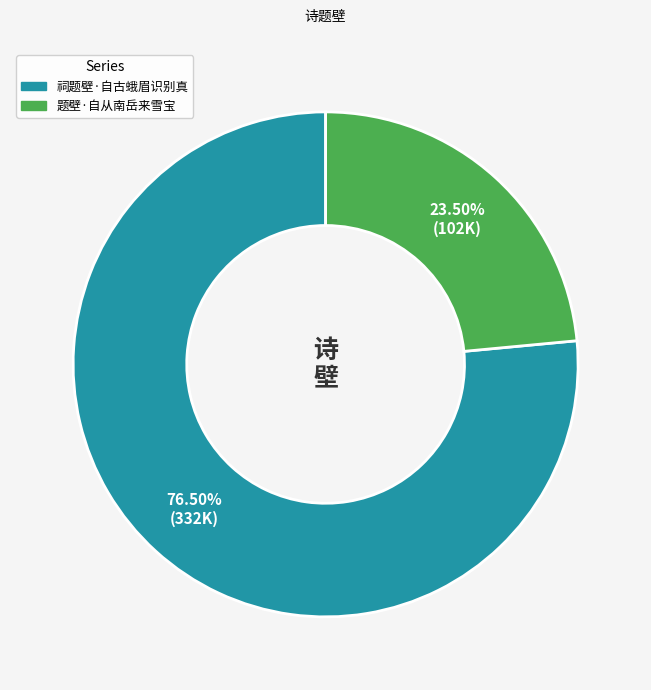

What portion of the pie excludes 题壁·自从南岳来雪宝?

76.5%